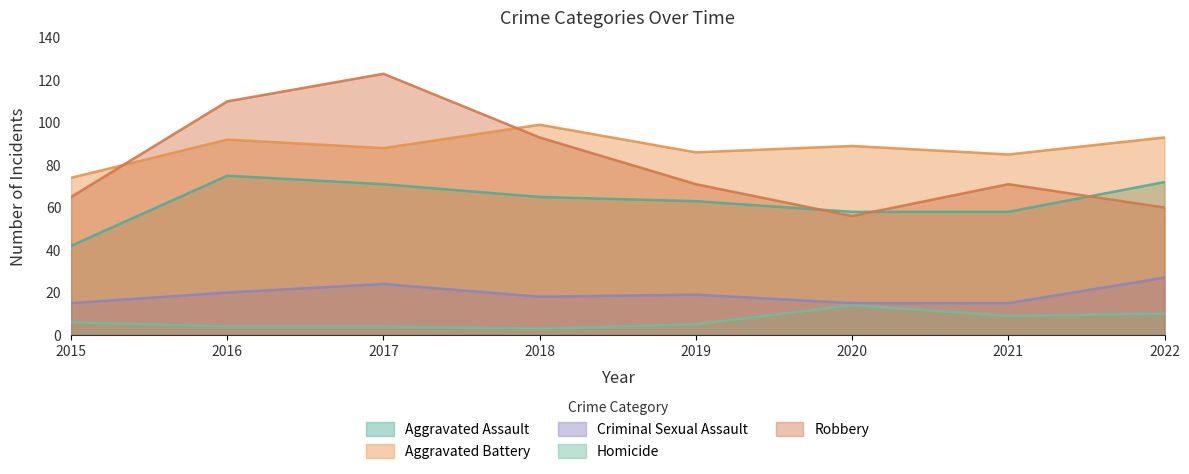

True or false: Aggravated Battery and Aggravated Assault cross at least once.

False